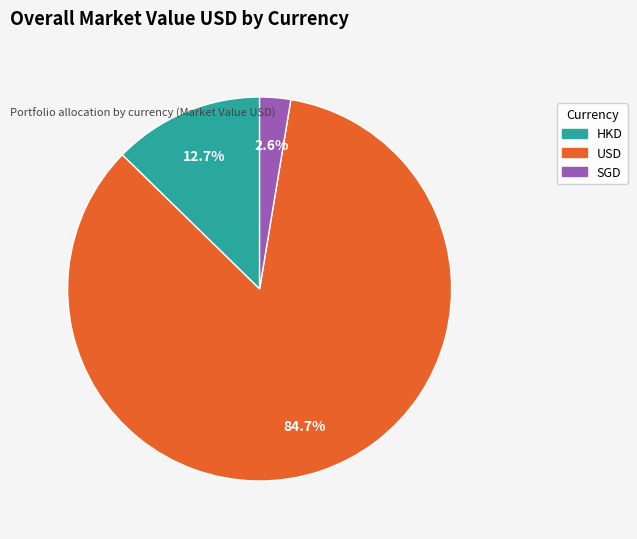

Is there a majority slice in this chart?

Yes